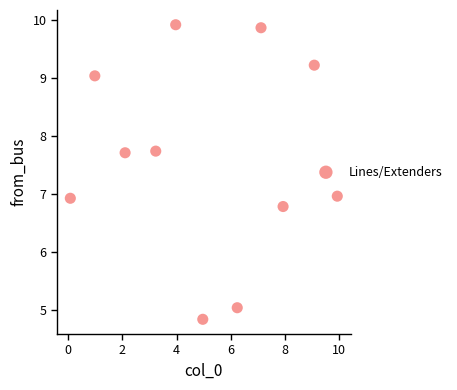

What is the average X value?

5.1